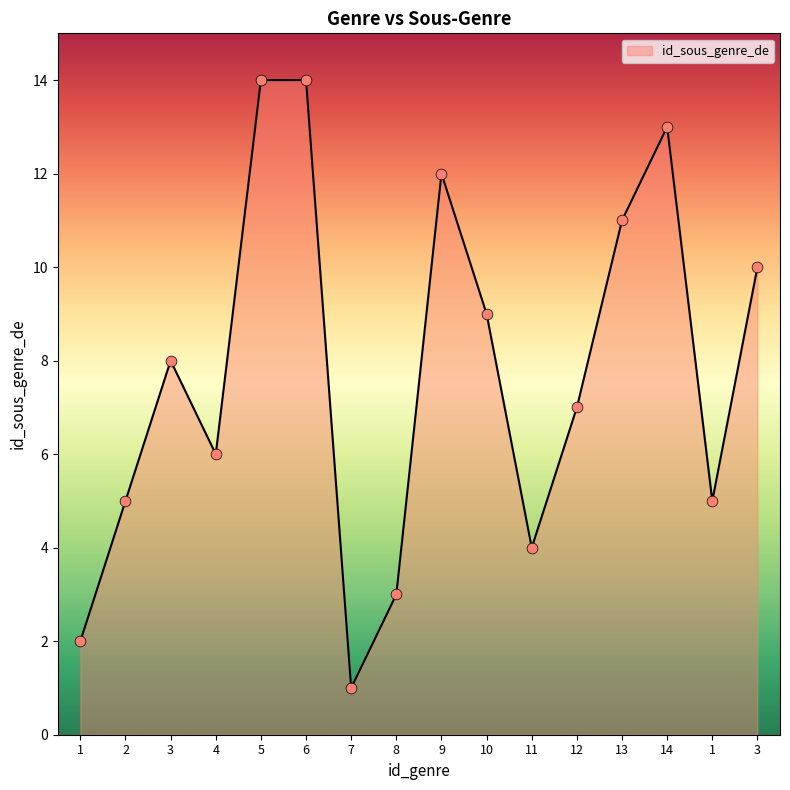

Between 4 and 3, which is larger?

3